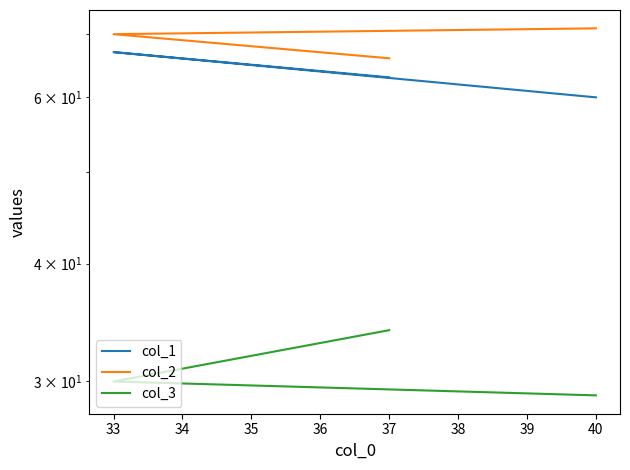

Between 37 and 40, which series saw the biggest shift?

col_2